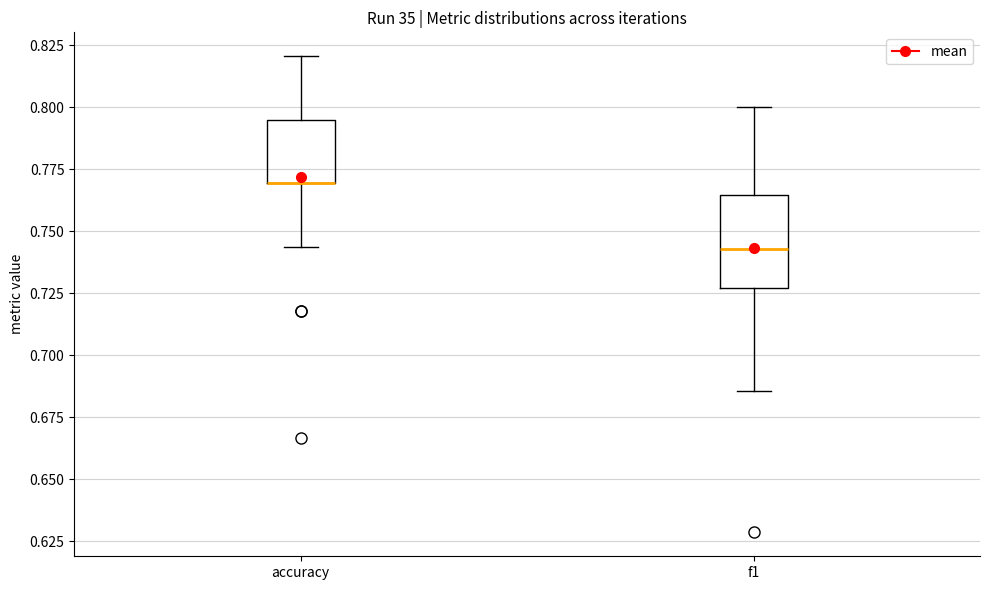

Reading left to right, read every box against the y-axis: the position of its median line, the range the box covers, and the ends of its whiskers. The values are not printed on the chart, so give them approximately, as read against the axis.

accuracy: median 0.770 (drawn on the box's lower edge), box 0.770 to 0.795, whiskers 0.745 to 0.820
f1: median 0.745, box 0.725 to 0.765, whiskers 0.685 to 0.800